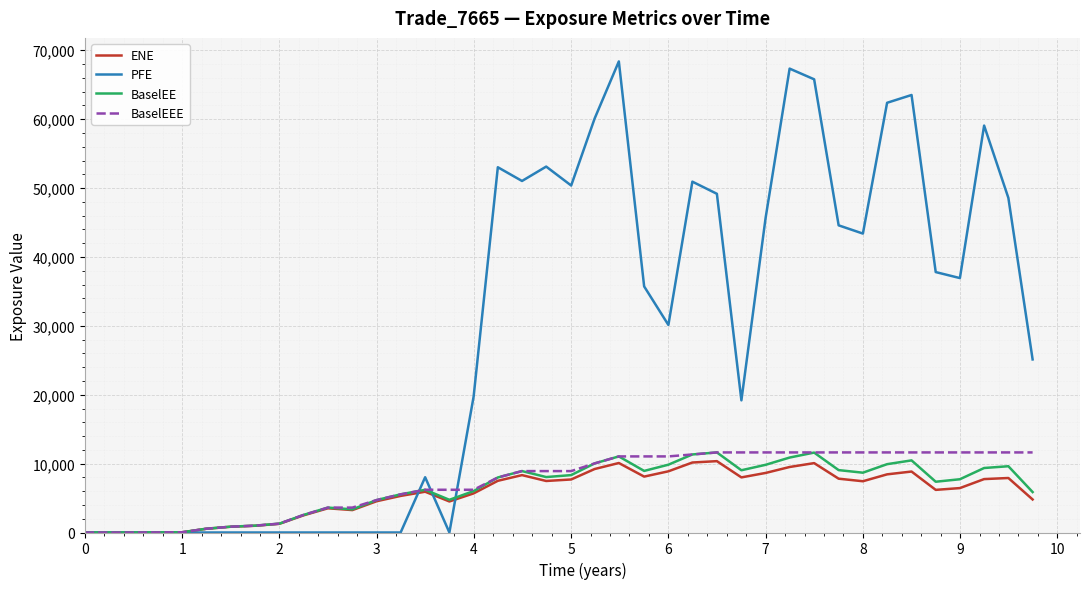

What is the highest value of the BaselEE series?

11624.7